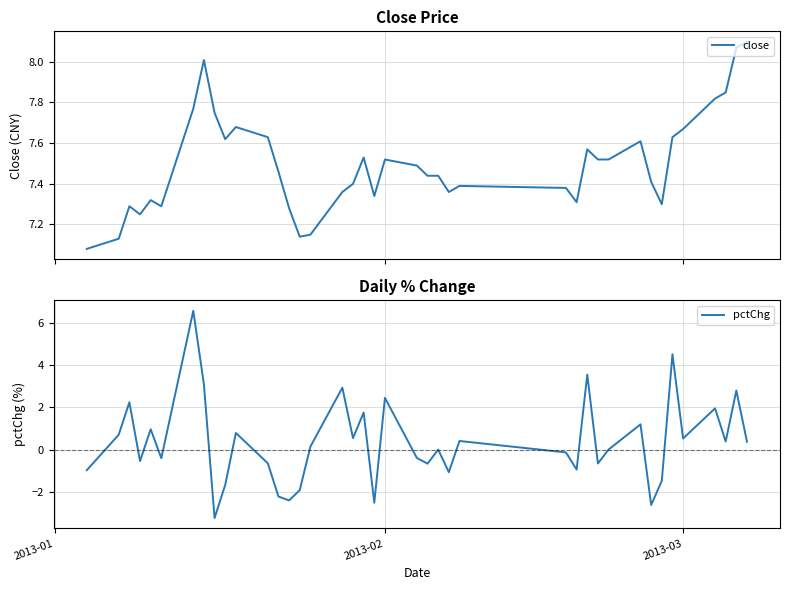

How many series are shown in this chart?

2